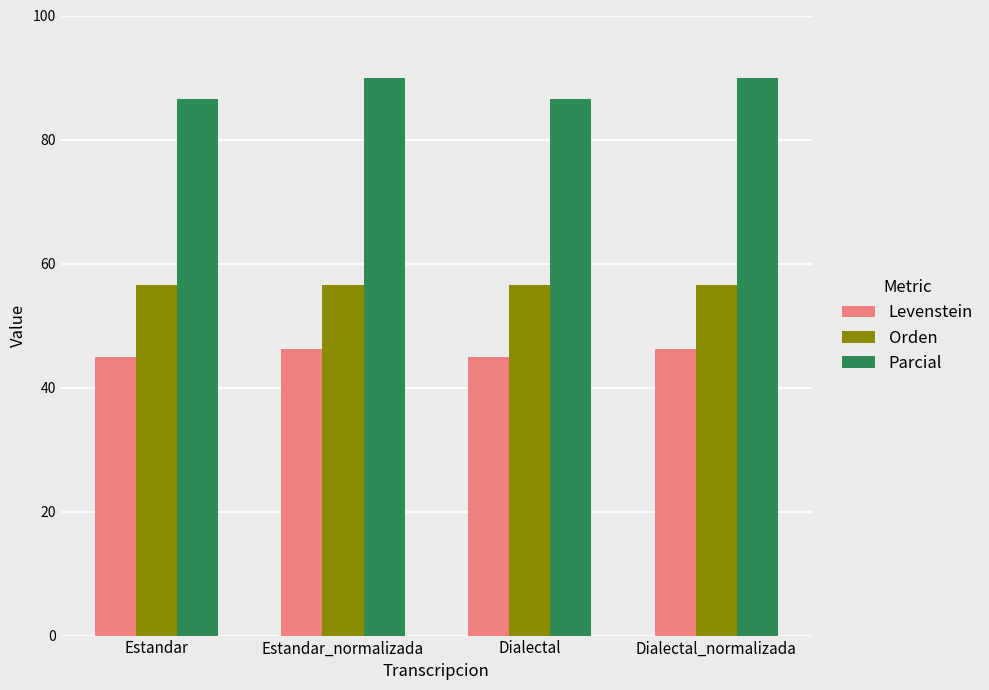

How many data points in Levenstein are above 46?

2